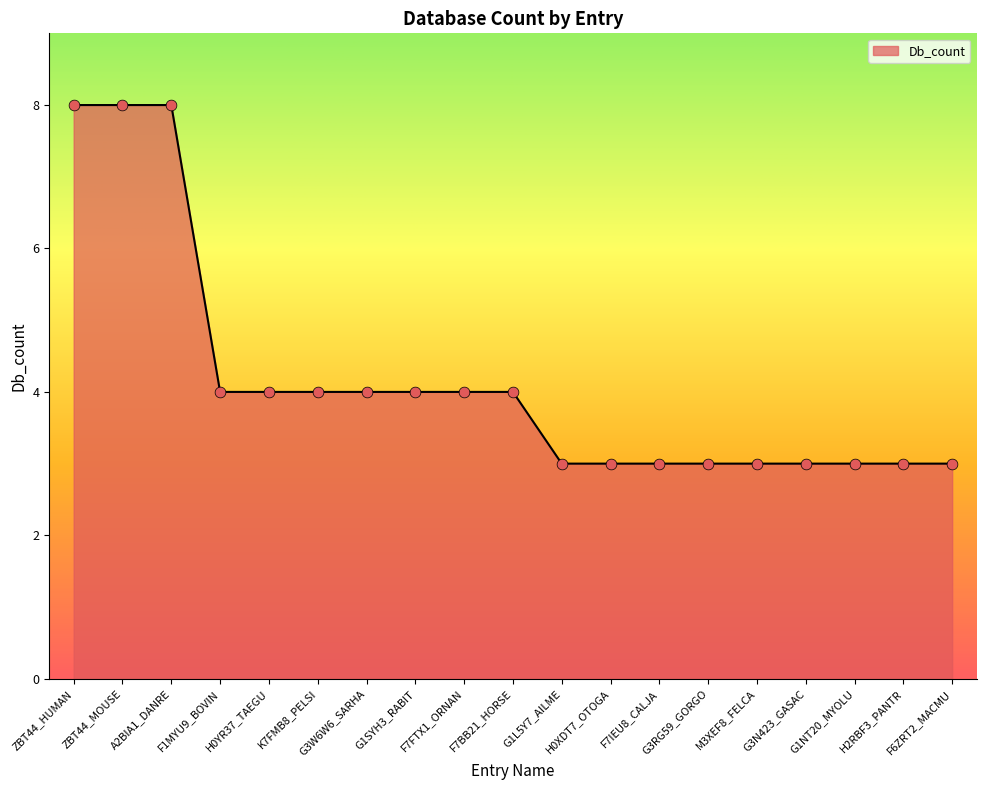

Approximately how many times larger is the value at F7IEU8_CALJA compared to A2BIA1_DANRE?

0.4